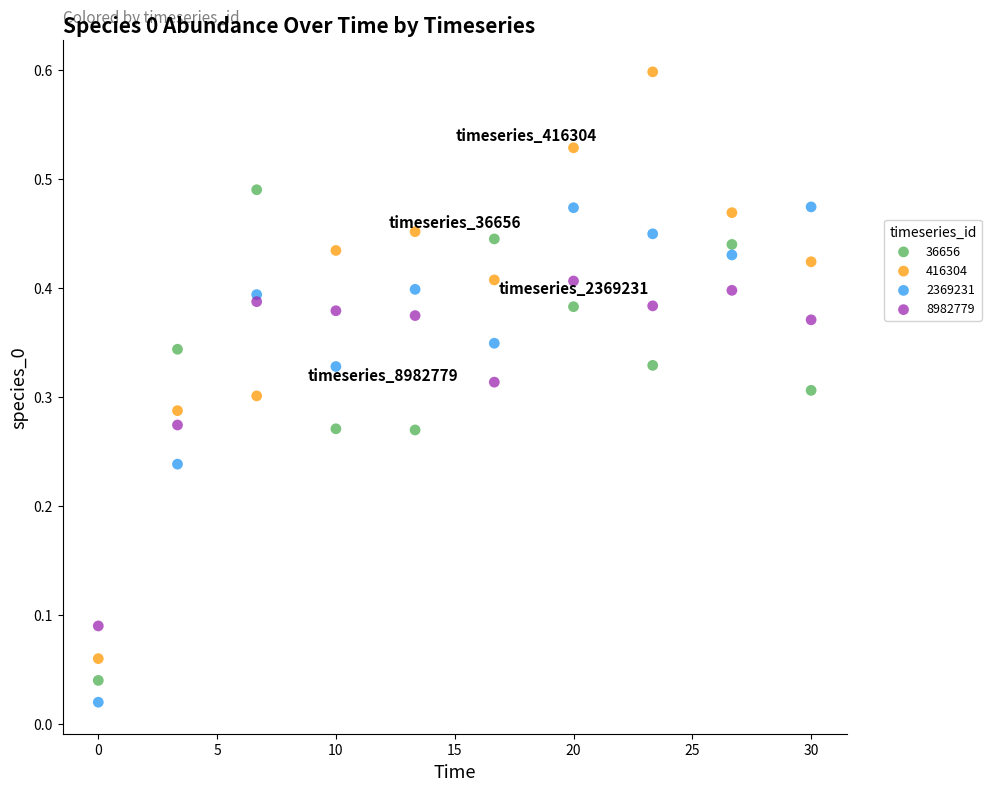

Which series has the widest spread of Y values?

416304